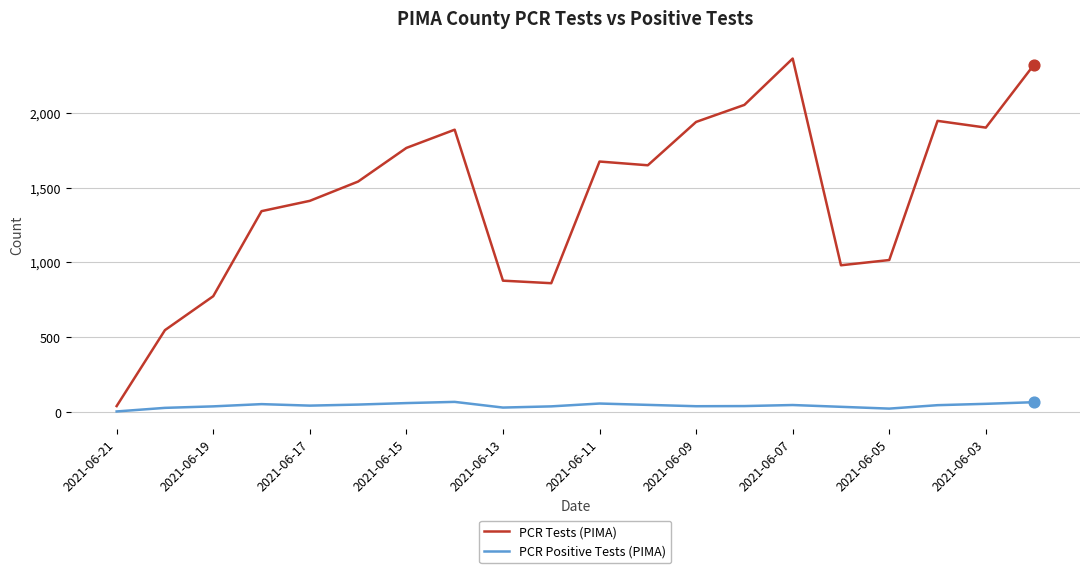

Which series has the largest total across all categories?

PCR Tests (PIMA)